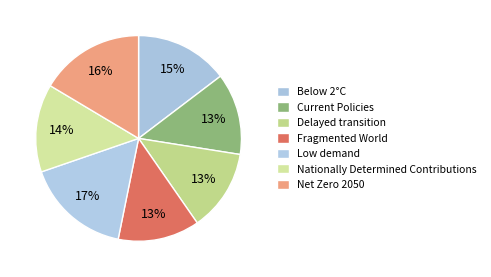

To the nearest percent, what is the combined percentage of Net Zero 2050 and Below 2°C?

31%